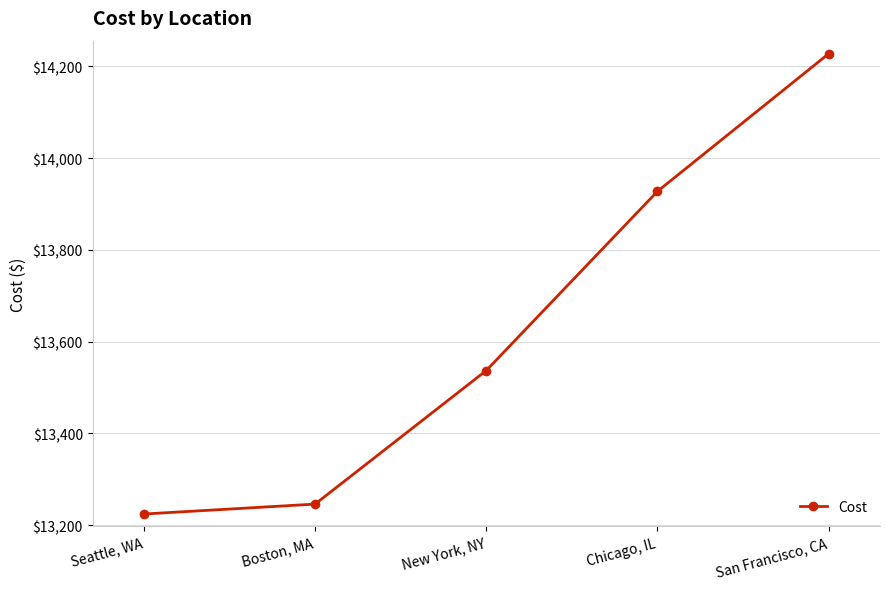

What position from the right is Seattle, WA?

5